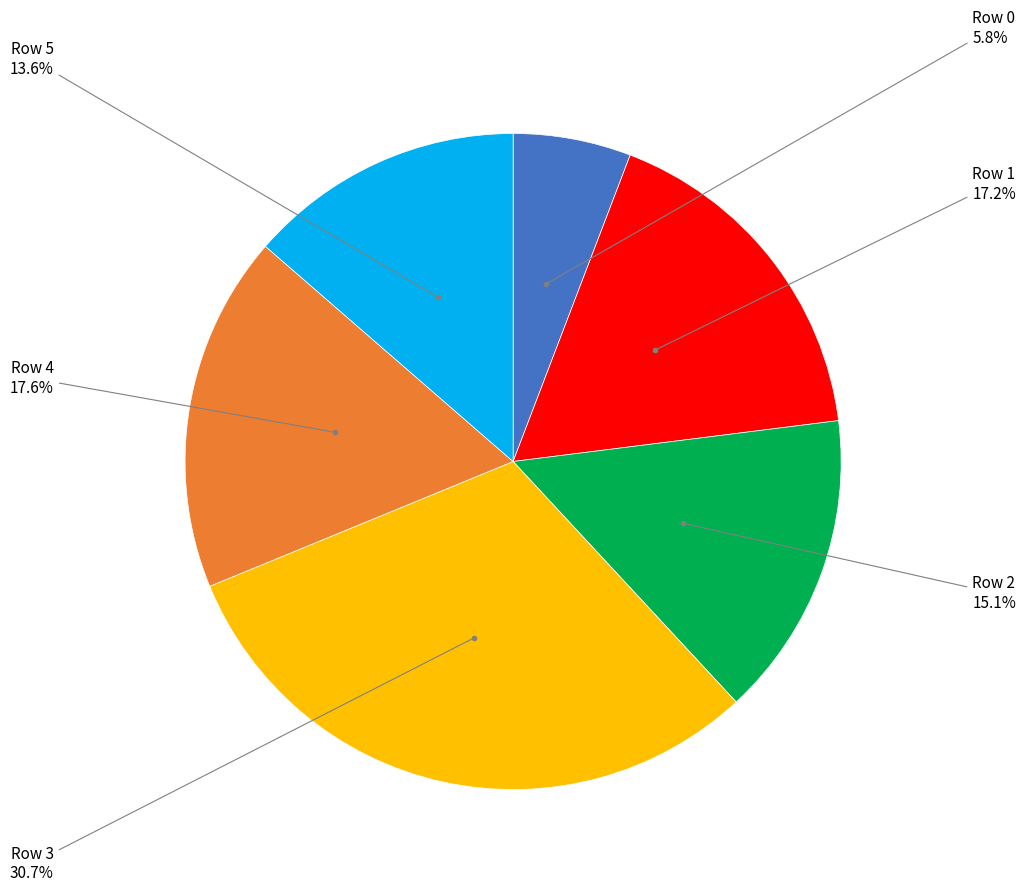

To the nearest percent, what is the difference between the largest and smallest slice percentages?

25%